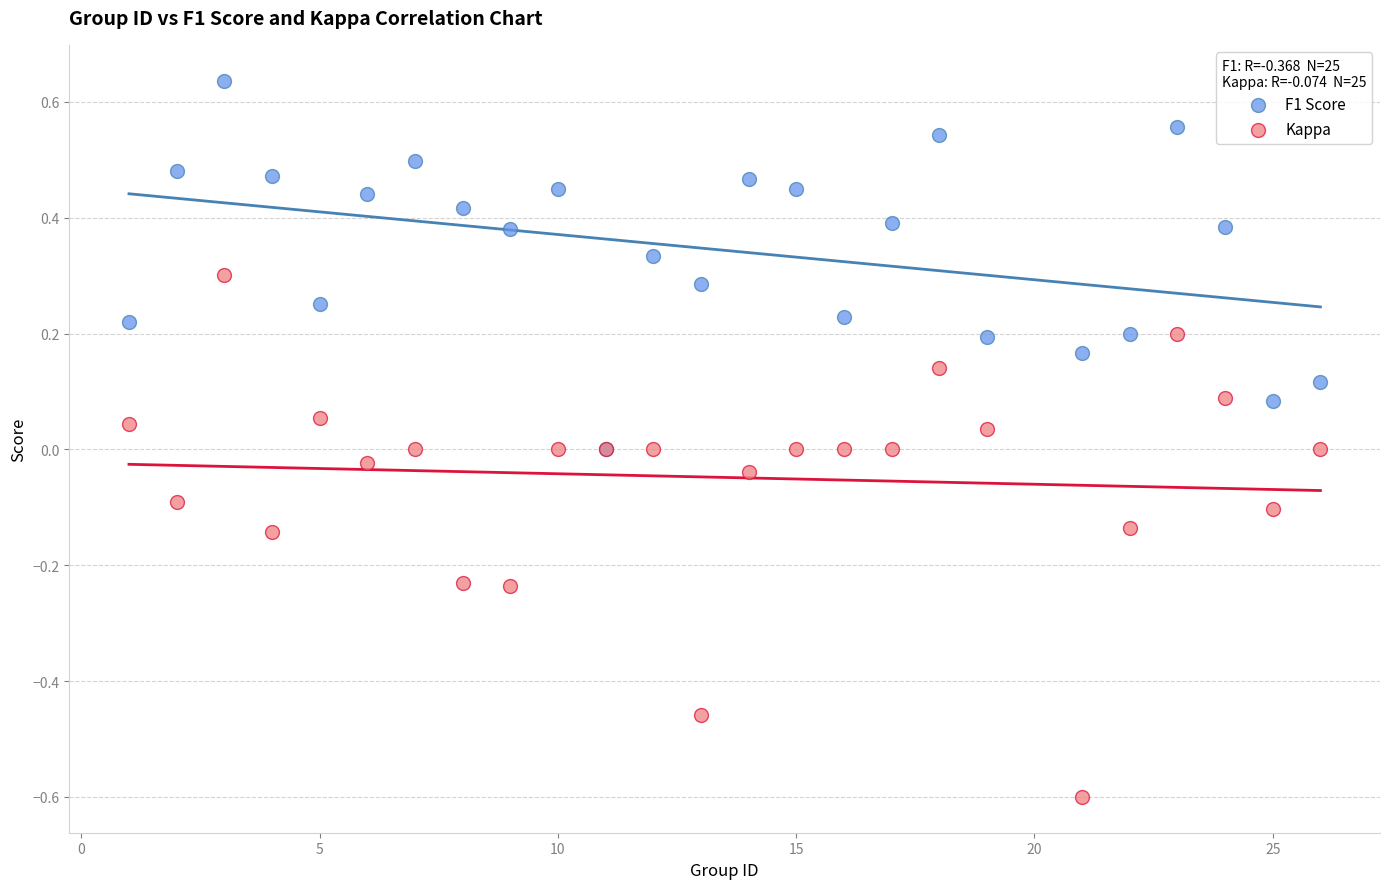

Which series reaches the minimum Y coordinate?

Kappa